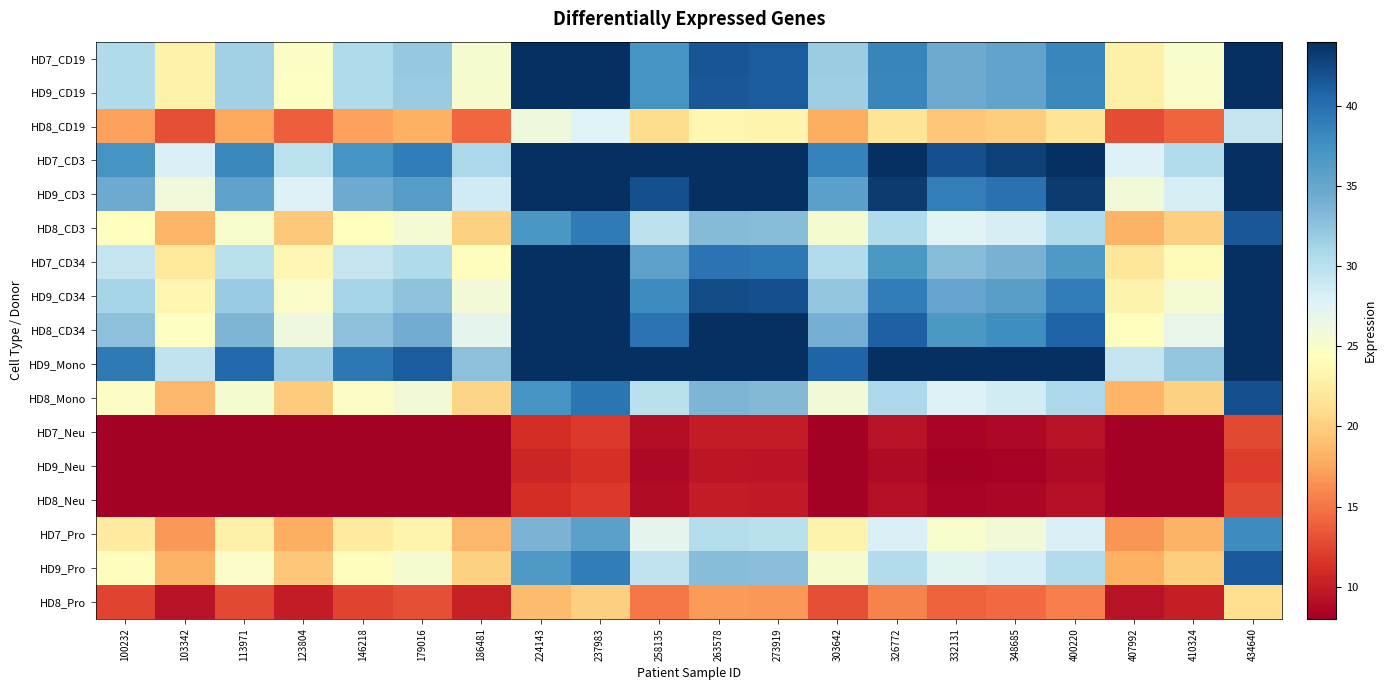

Reading right to left, what are all the values shown in this chart?

HD7_CD19: 434640=52.2	410324=25.0	407992=22.8	400220=38.3	348685=35.4	332131=34.5	326772=38.4	303642=31.8	273919=41.3	263578=41.6	258135=37.2	237983=49.1	224143=46.2	186481=25.3	179016=32.1	146218=30.6	123804=24.6	113971=31.4	103342=23.0	100232=30.6
HD9_CD19: 434640=52.0	410324=25.0	407992=22.8	400220=38.2	348685=35.3	332131=34.4	326772=38.3	303642=31.7	273919=41.2	263578=41.5	258135=37.1	237983=49.0	224143=46.1	186481=25.3	179016=32.0	146218=30.5	123804=24.5	113971=31.4	103342=22.9	100232=30.5
HD8_CD19: 434640=29.3	410324=14.1	407992=12.8	400220=21.6	348685=19.9	332131=19.4	326772=21.6	303642=17.9	273919=23.2	263578=23.4	258135=20.9	237983=27.6	224143=26.0	186481=14.3	179016=18.0	146218=17.2	123804=13.8	113971=17.7	103342=12.9	100232=17.2
HD7_CD3: 434640=63.4	410324=30.4	407992=27.7	400220=46.6	348685=43.0	332131=41.9	326772=46.6	303642=38.6	273919=50.2	263578=50.6	258135=45.2	237983=59.7	224143=56.2	186481=30.8	179016=38.9	146218=37.2	123804=29.9	113971=38.2	103342=27.9	100232=37.2
HD9_CD3: 434640=58.8	410324=28.2	407992=25.7	400220=43.2	348685=39.9	332131=38.9	326772=43.3	303642=35.8	273919=46.6	263578=46.9	258135=42.0	237983=55.4	224143=52.1	186481=28.6	179016=36.1	146218=34.5	123804=27.7	113971=35.4	103342=25.9	100232=34.5
HD8_CD3: 434640=41.6	410324=20.0	407992=18.2	400220=30.5	348685=28.2	332131=27.5	326772=30.6	303642=25.3	273919=32.9	263578=33.2	258135=29.7	237983=39.2	224143=36.9	186481=20.2	179016=25.6	146218=24.4	123804=19.6	113971=25.1	103342=18.3	100232=24.4
HD7_CD34: 434640=49.9	410324=23.9	407992=21.8	400220=36.6	348685=33.8	332131=33.0	326772=36.7	303642=30.4	273919=39.5	263578=39.8	258135=35.6	237983=47.0	224143=44.2	186481=24.2	179016=30.6	146218=29.2	123804=23.5	113971=30.0	103342=22.0	100232=29.2
HD9_CD34: 434640=53.0	410324=25.4	407992=23.2	400220=38.9	348685=36.0	332131=35.1	326772=39.0	303642=32.3	273919=42.0	263578=42.3	258135=37.8	237983=49.9	224143=47.0	186481=25.8	179016=32.6	146218=31.1	123804=25.0	113971=31.9	103342=23.4	100232=31.1
HD8_CD34: 434640=55.6	410324=26.7	407992=24.3	400220=40.9	348685=37.7	332131=36.8	326772=40.9	303642=33.9	273919=44.1	263578=44.4	258135=39.7	237983=52.4	224143=49.3	186481=27.0	179016=34.2	146218=32.6	123804=26.2	113971=33.5	103342=24.5	100232=32.6
HD9_Mono: 434640=67.1	410324=32.2	407992=29.4	400220=49.3	348685=45.5	332131=44.4	326772=49.4	303642=40.9	273919=53.2	263578=53.5	258135=47.9	237983=63.2	224143=59.5	186481=32.6	179016=41.2	146218=39.4	123804=31.7	113971=40.4	103342=29.6	100232=39.4
HD8_Mono: 434640=42.0	410324=20.2	407992=18.4	400220=30.8	348685=28.5	332131=27.8	326772=30.9	303642=25.6	273919=33.3	263578=33.5	258135=30.0	237983=39.6	224143=37.2	186481=20.4	179016=25.8	146218=24.6	123804=19.8	113971=25.3	103342=18.5	100232=24.6
HD7_Neu: 434640=12.7	410324=6.1	407992=5.5	400220=9.3	348685=8.6	332131=8.4	326772=9.3	303642=7.7	273919=10.0	263578=10.1	258135=9.0	237983=11.9	224143=11.2	186481=6.2	179016=7.8	146218=7.4	123804=6.0	113971=7.6	103342=5.6	100232=7.4
HD9_Neu: 434640=12.0	410324=5.8	407992=5.2	400220=8.8	348685=8.1	332131=7.9	326772=8.8	303642=7.3	273919=9.5	263578=9.6	258135=8.6	237983=11.3	224143=10.6	186481=5.8	179016=7.4	146218=7.0	123804=5.7	113971=7.2	103342=5.3	100232=7.0
HD8_Neu: 434640=12.6	410324=6.0	407992=5.5	400220=9.2	348685=8.5	332131=8.3	326772=9.3	303642=7.7	273919=10.0	263578=10.0	258135=9.0	237983=11.8	224143=11.1	186481=6.1	179016=7.7	146218=7.4	123804=5.9	113971=7.6	103342=5.5	100232=7.4
HD7_Pro: 434640=37.9	410324=18.2	407992=16.6	400220=27.9	348685=25.7	332131=25.1	326772=27.9	303642=23.1	273919=30.0	263578=30.3	258135=27.1	237983=35.7	224143=33.6	186481=18.4	179016=23.3	146218=22.3	123804=17.9	113971=22.9	103342=16.7	100232=22.2
HD9_Pro: 434640=41.4	410324=19.9	407992=18.1	400220=30.4	348685=28.1	332131=27.4	326772=30.4	303642=25.2	273919=32.8	263578=33.0	258135=29.5	237983=39.0	224143=36.7	186481=20.1	179016=25.4	146218=24.3	123804=19.5	113971=24.9	103342=18.2	100232=24.3
HD8_Pro: 434640=21.2	410324=10.2	407992=9.3	400220=15.6	348685=14.4	332131=14.0	326772=15.6	303642=12.9	273919=16.8	263578=16.9	258135=15.1	237983=20.0	224143=18.8	186481=10.3	179016=13.0	146218=12.4	123804=10.0	113971=12.8	103342=9.4	100232=12.4